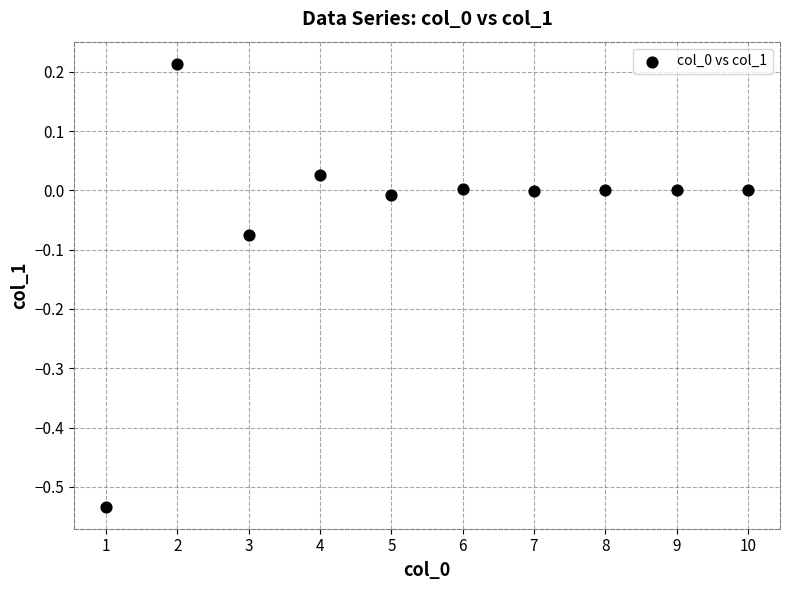

What is the average X value?

5.5